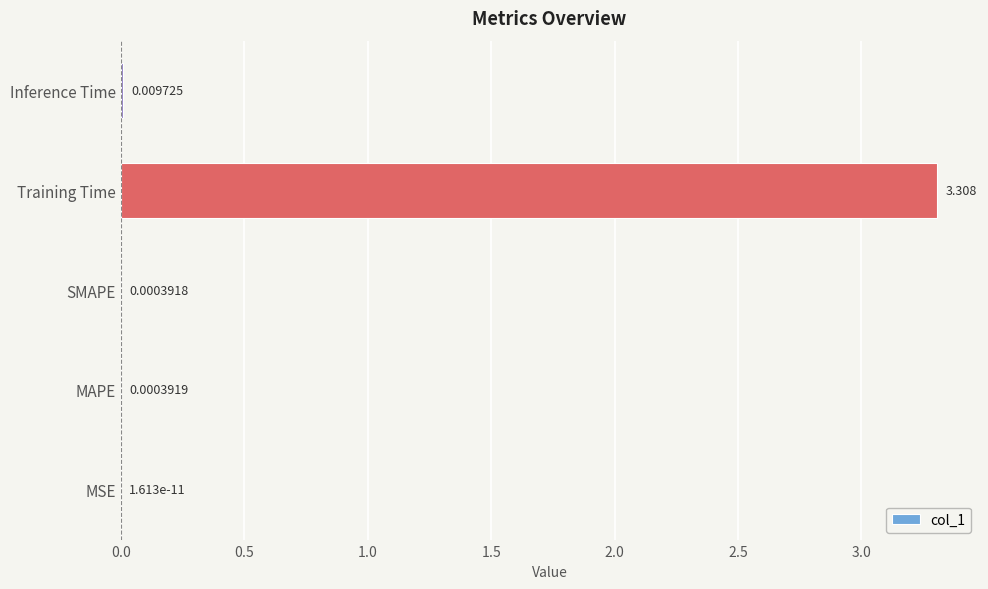

At which label is the value closest to 1?

Inference Time